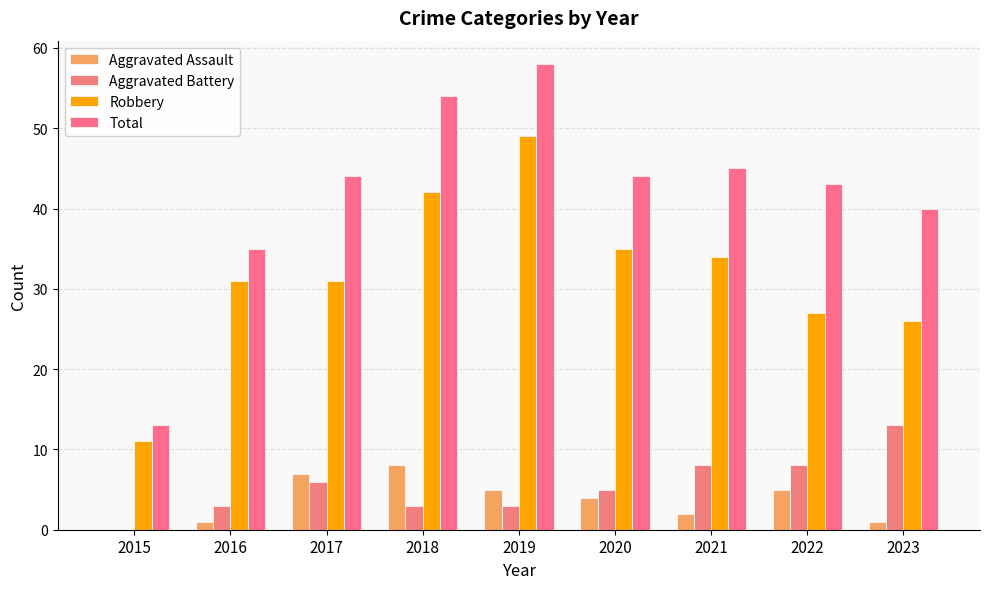

Which has a higher value, 2017 or 2022?

2017